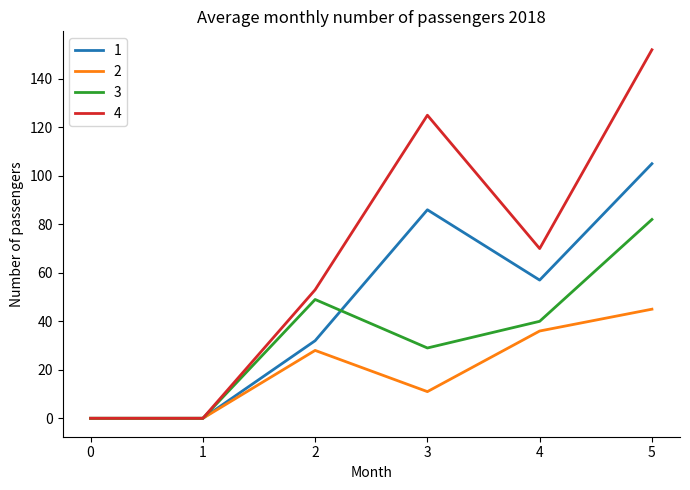

Reading right to left, transcribe all the data shown in this chart.

1: 105	57	86	32	0	0
2: 45	36	11	28	0	0
3: 82	40	29	49	0	0
4: 152	70	125	53	0	0